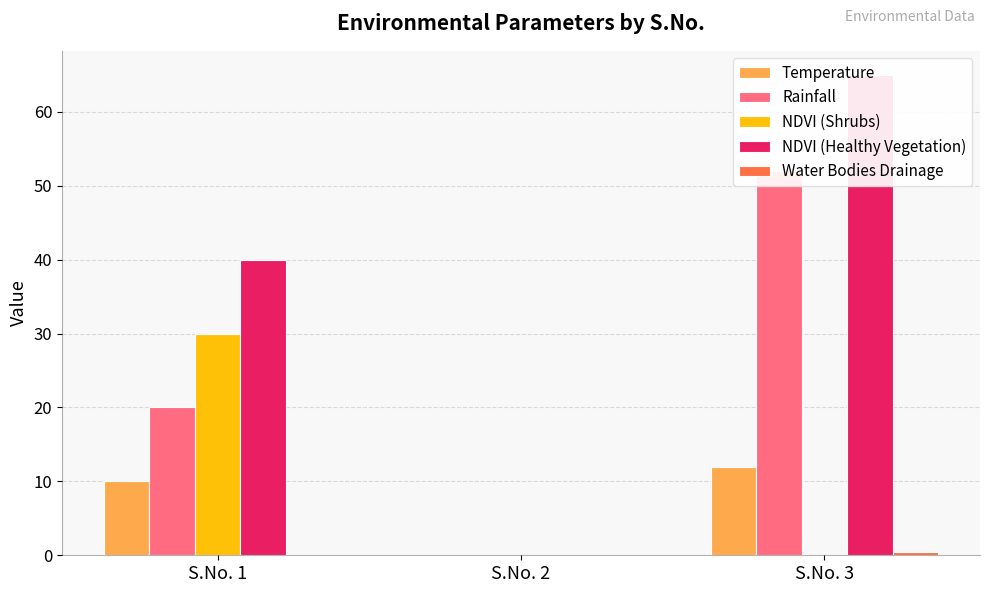

What is the highest value of the Temperature series?

12.0